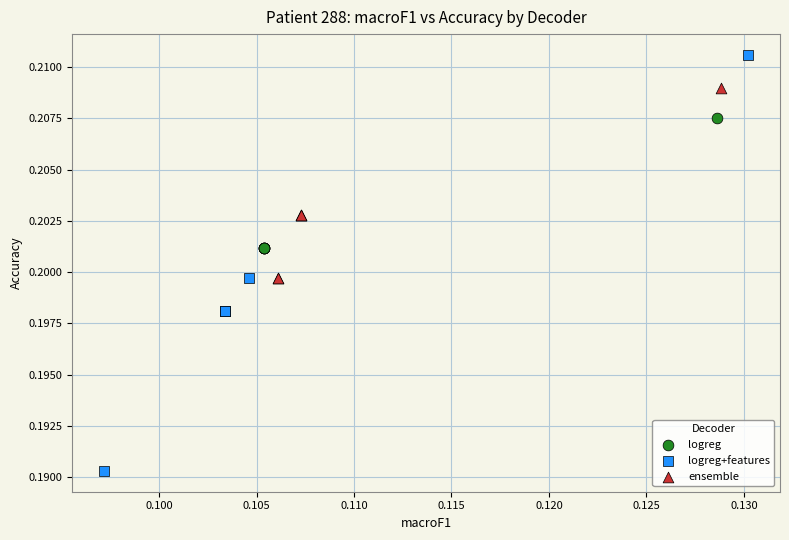

What are all the series names shown in the legend?

logreg, logreg+features, ensemble